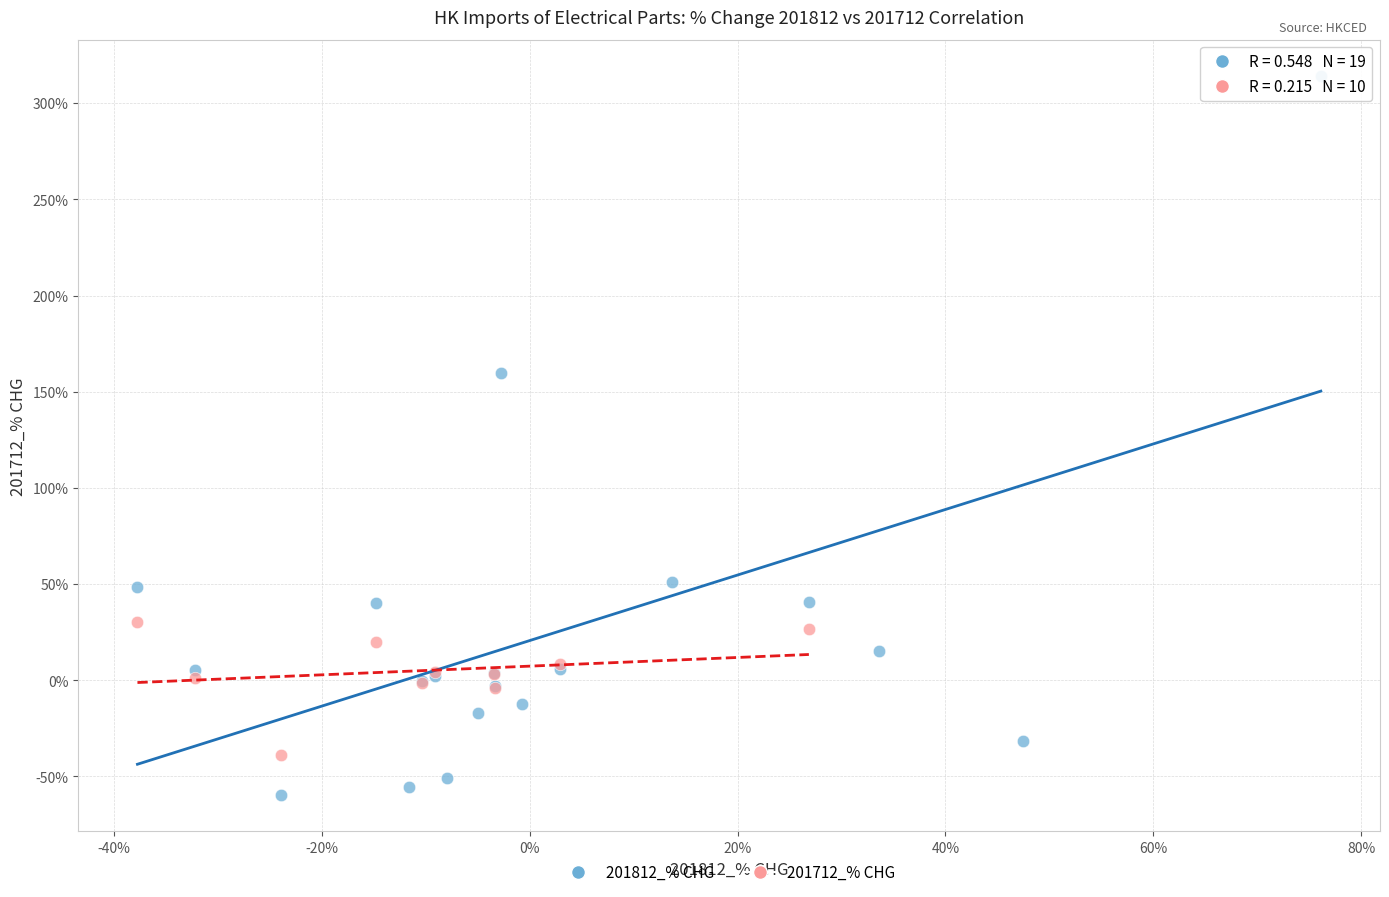

Which series reaches the minimum Y coordinate?

201812_% CHG